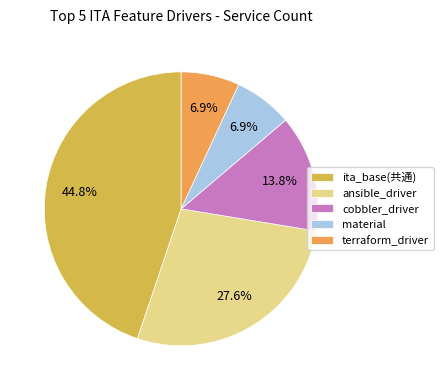

Combined, what portion of the pie is terraform_driver and ita_base(共通)?

51.7%